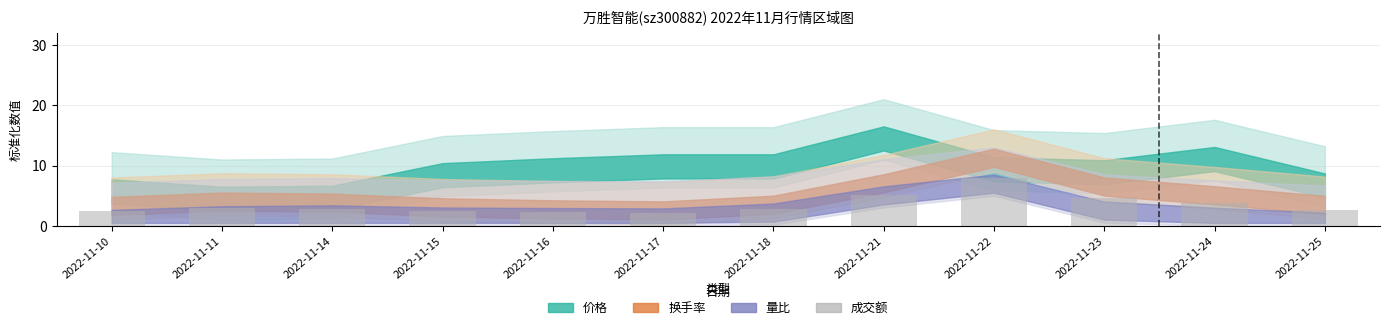

Approximately how many times larger is the value at 2022-11-24 compared to 2022-11-15?

1.6